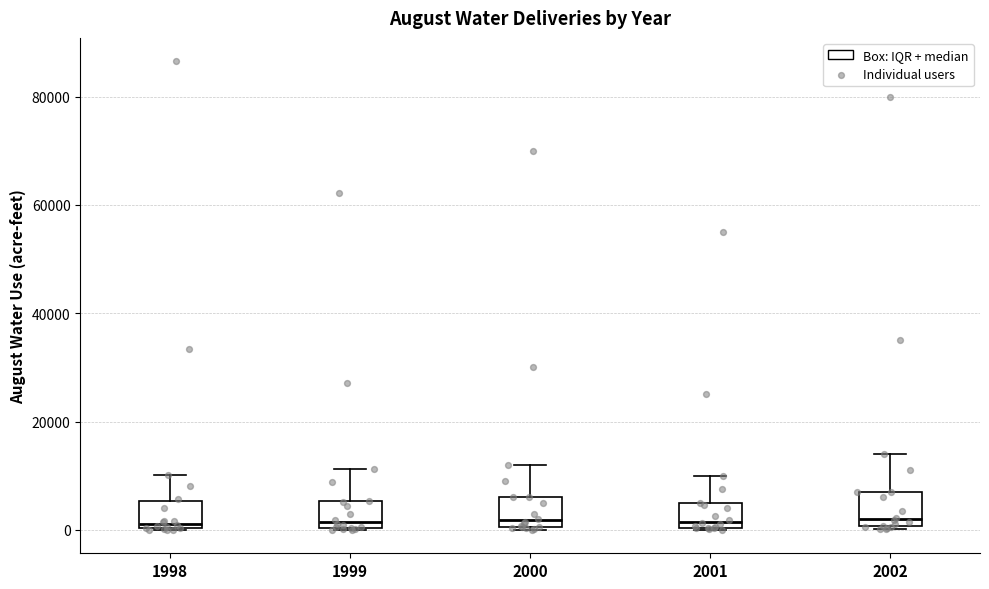

Reading left to right, transcribe this box plot: for each box, give where its median line is, the range the box spans, and where its two whiskers end, as read against the y-axis. The values are not printed on the chart, so give them approximately, as read against the axis.

1998: median 2000, box 0 to 6000, whiskers 0 to 10000
1999: median 2000, box 0 to 6000, whiskers 0 to 12000
2000: median 2000, box 0 to 6000, whiskers 0 to 12000
2001: median 2000, box 0 to 4000, whiskers 0 to 10000
2002: median 2000, box 0 to 8000, whiskers 0 to 14000